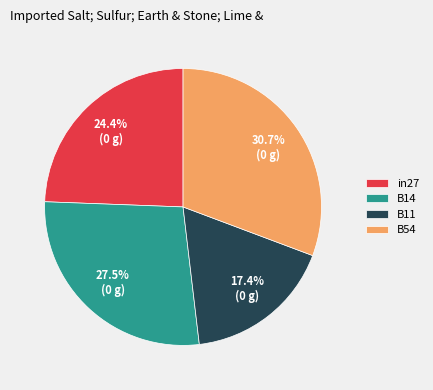

To the nearest percent, what is the difference between the largest and smallest slice percentages?

13%